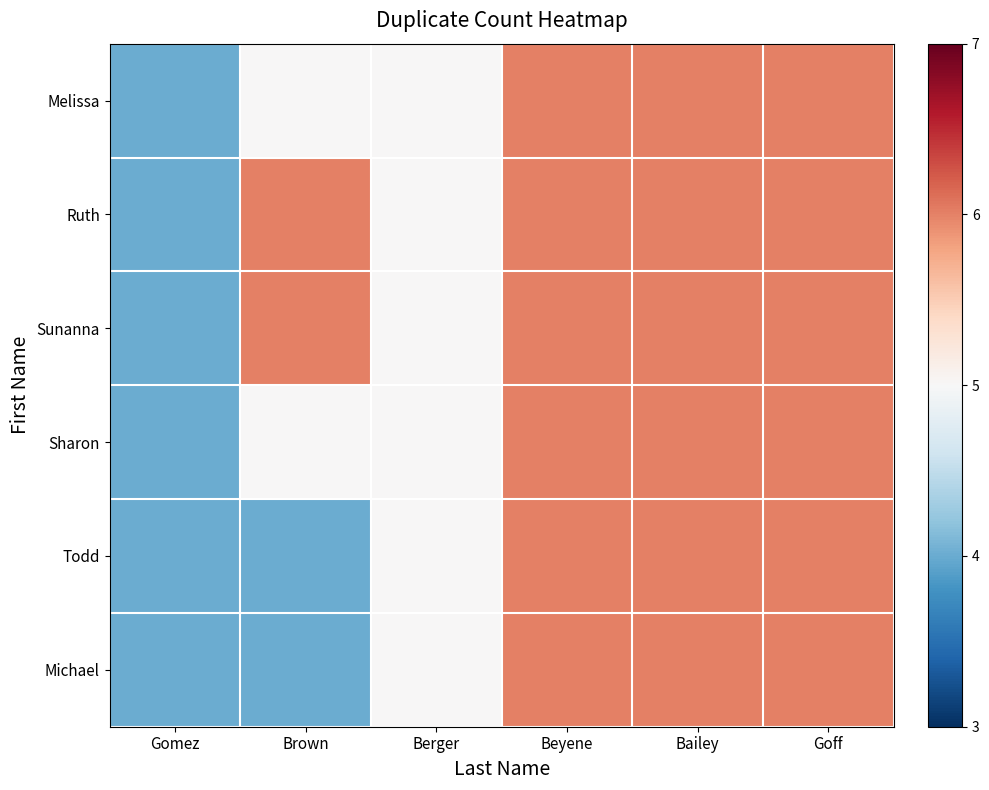

List the series in order of their peak value, lowest first.

Melissa, Ruth, Sunanna, Sharon, Todd, Michael